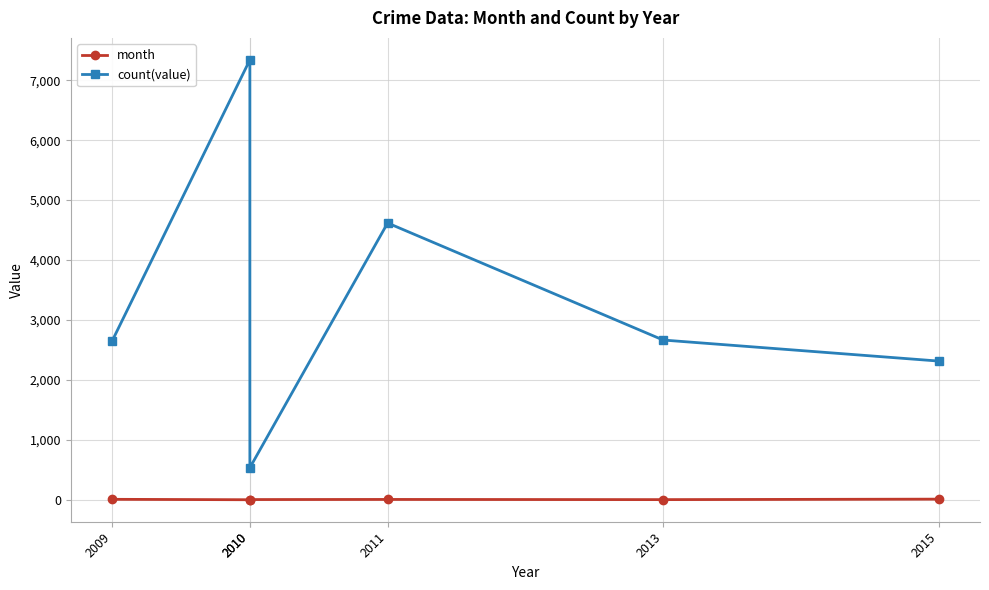

Is it true that month equals 10 at 2011?

False